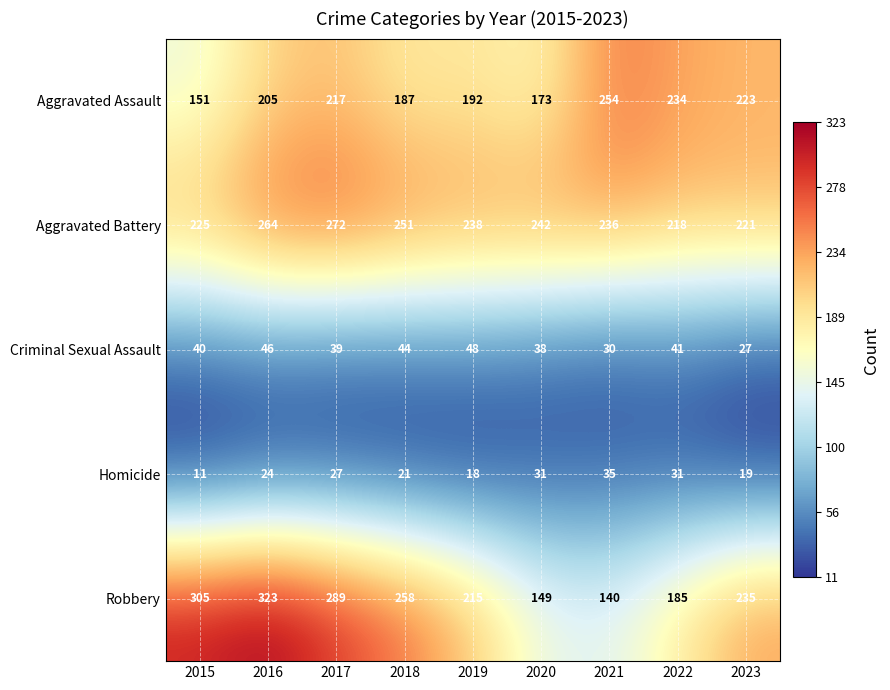

Between 2020 and 2022, which series saw the biggest shift?

Aggravated Assault